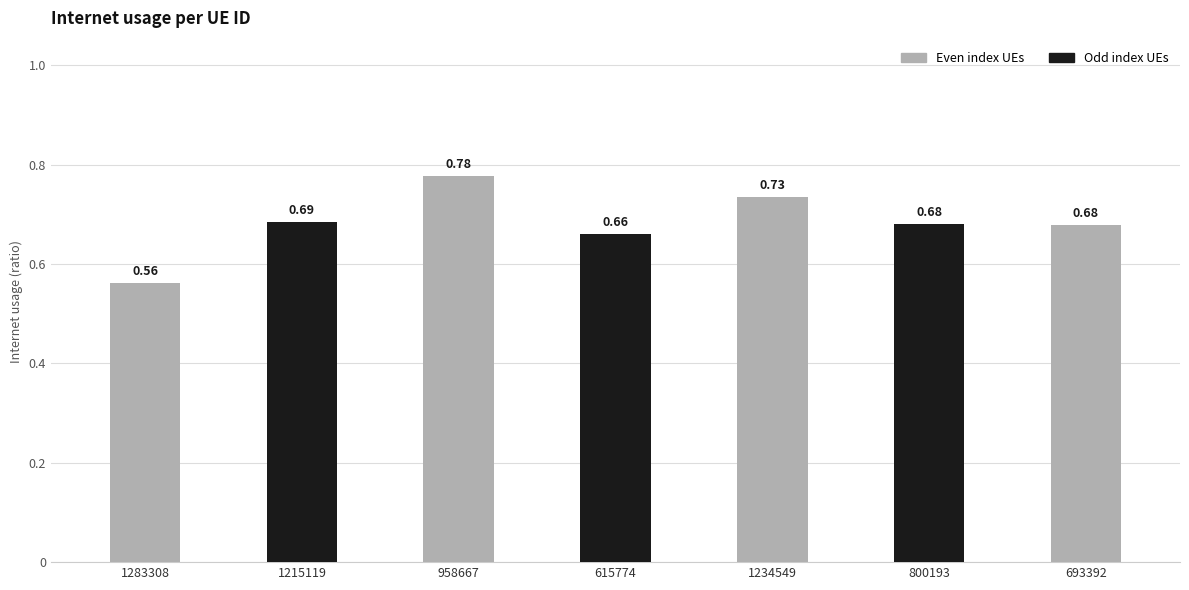

What is the sum of all values?

4.8